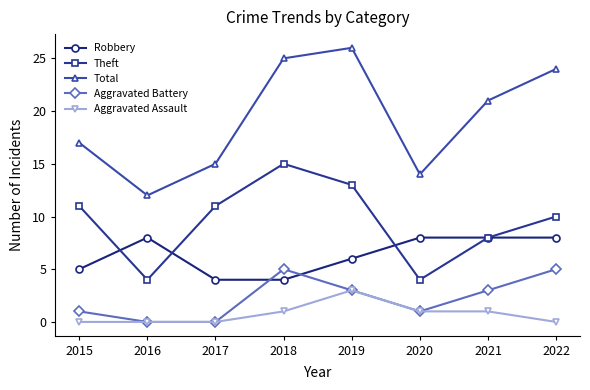

Which series has the widest spread of values?

Total